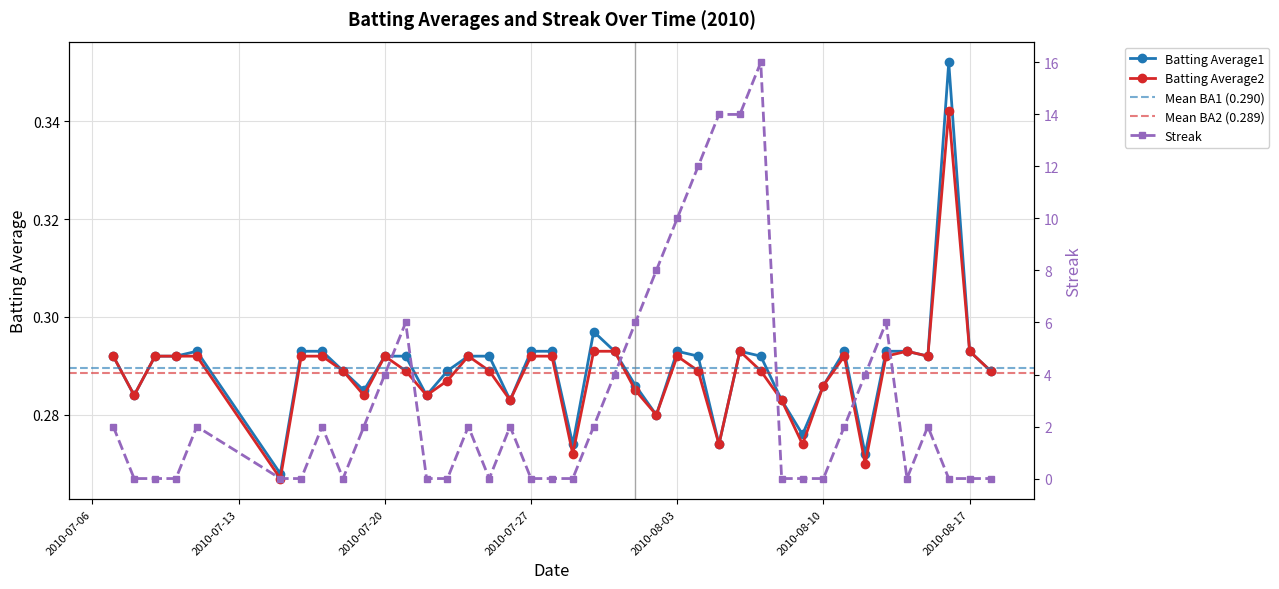

How many Streak values are between 0 and 4?

31